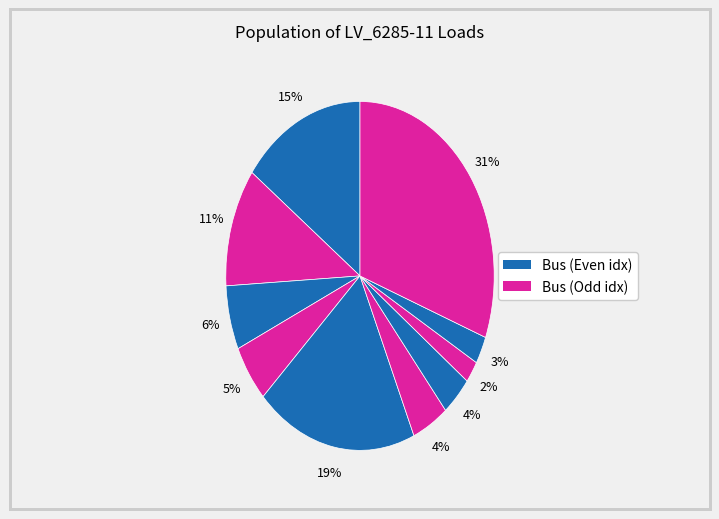

Which slice is the largest?

load_14